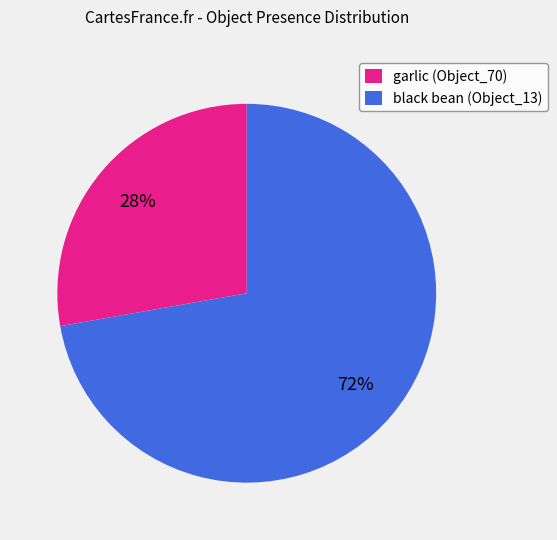

Rank the categories by value from lowest to highest.

garlic (Object_70), black bean (Object_13)